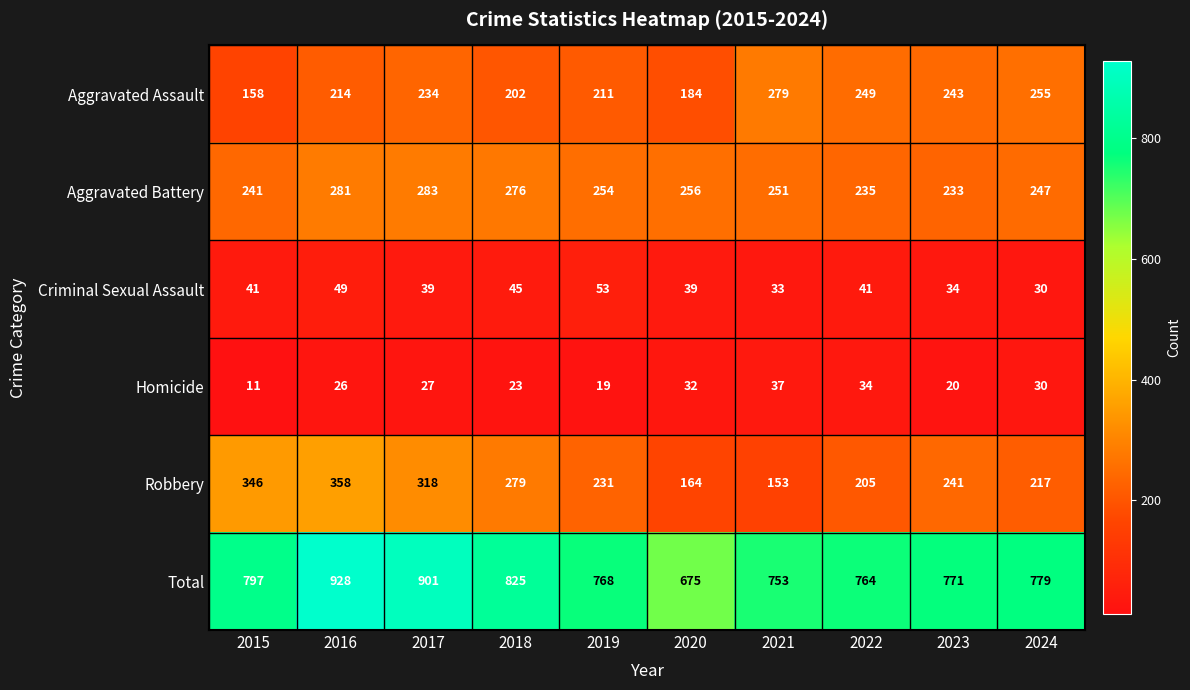

How many series are shown in this chart?

6